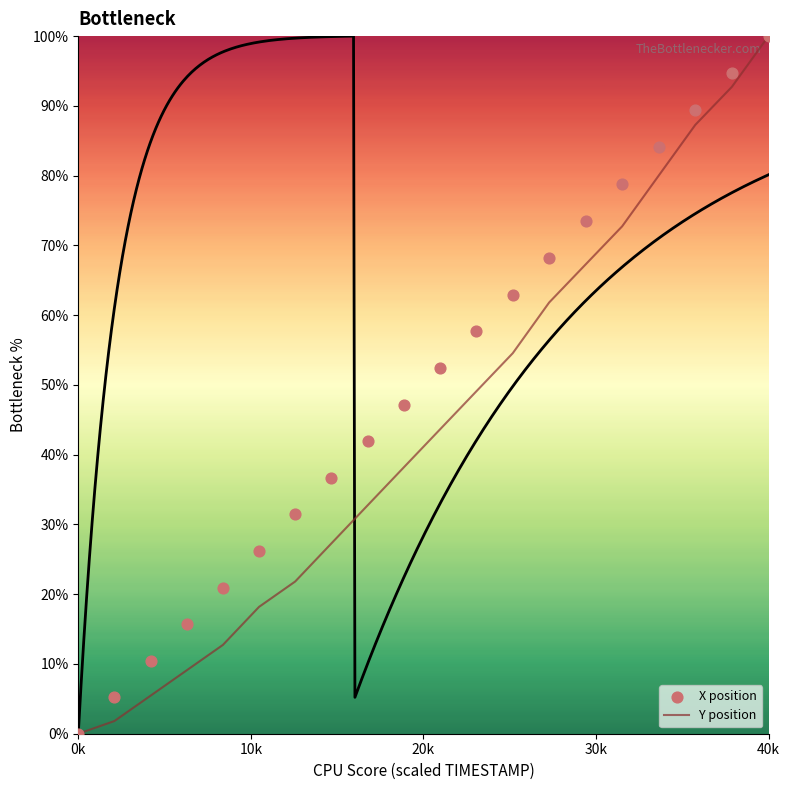

Which series has the widest spread of Y values?

X